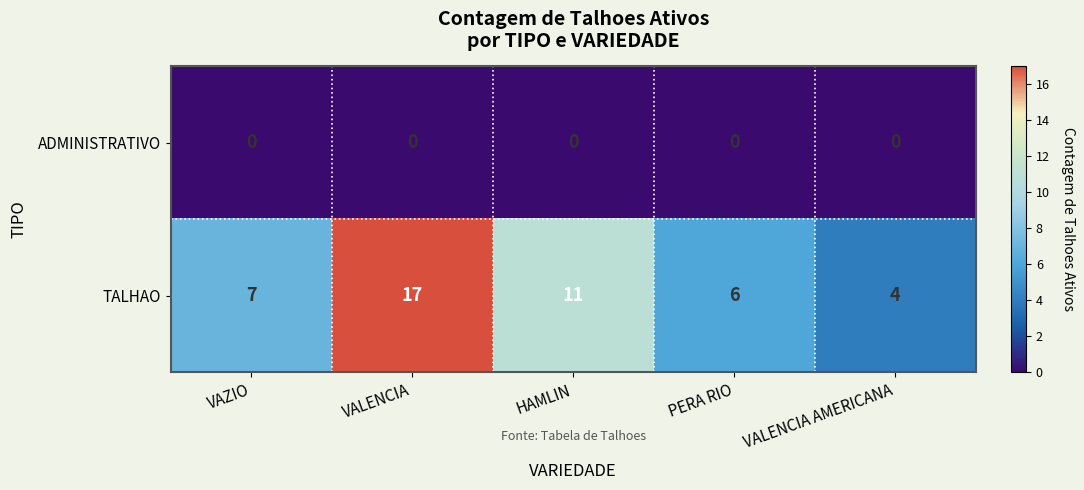

Count the number of categories in the chart.

5